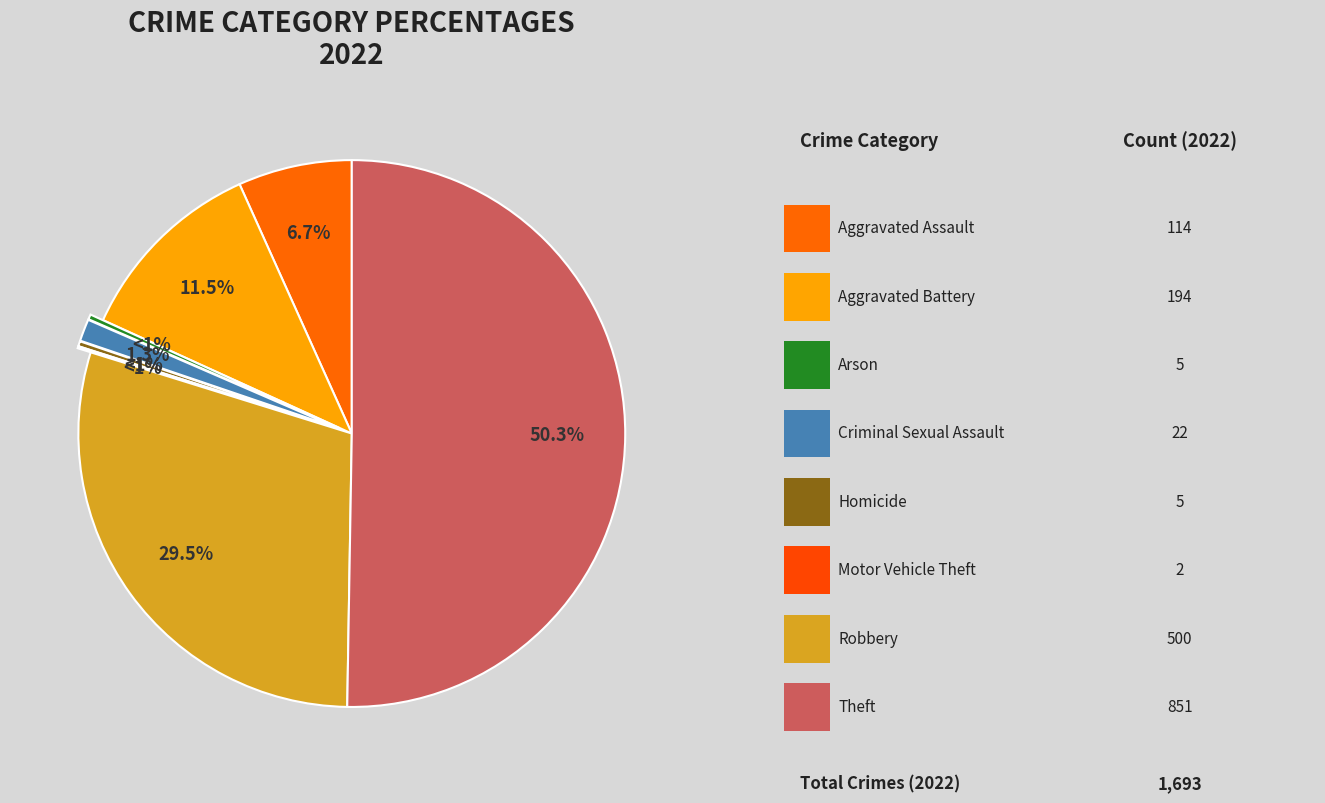

What is the total percentage of Robbery and Criminal Sexual Assault?

30.8%